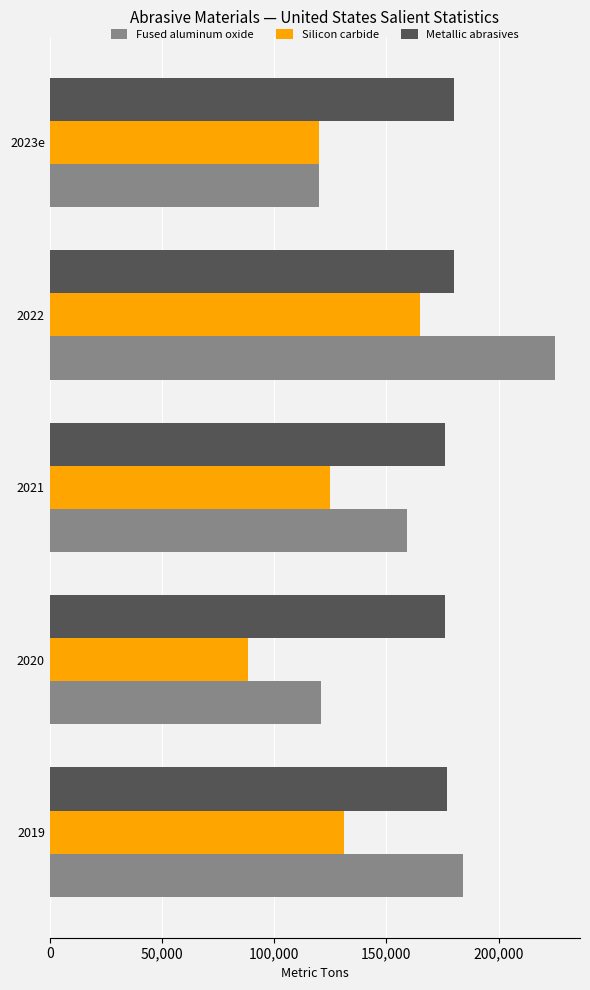

The value of Fused aluminum oxide at 2022 is 102670. True or false?

False